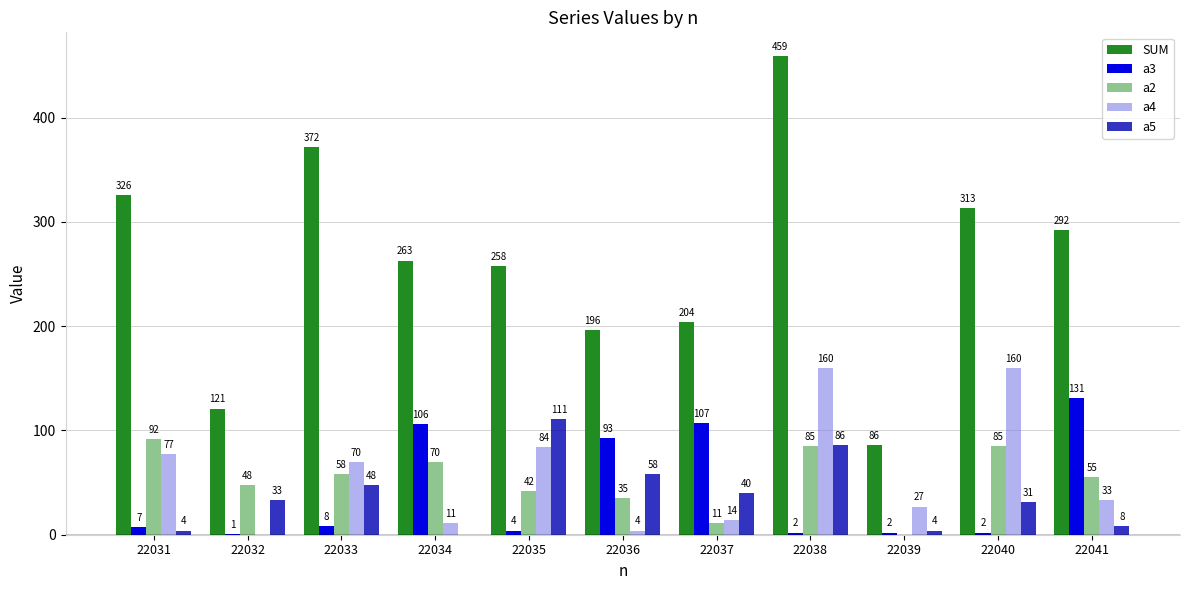

How many groups of bars are there?

11